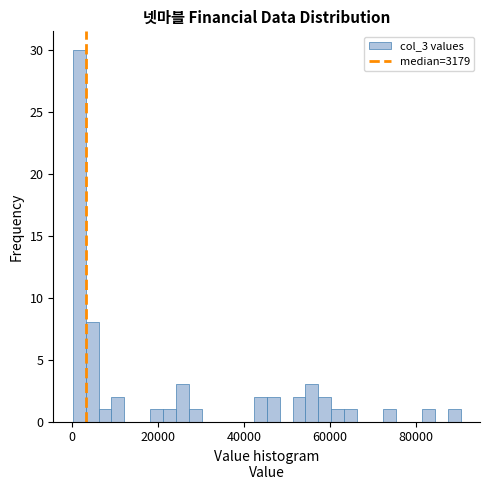

Read against the x-axis, roughly where is the centre of the tallest bar?

2000